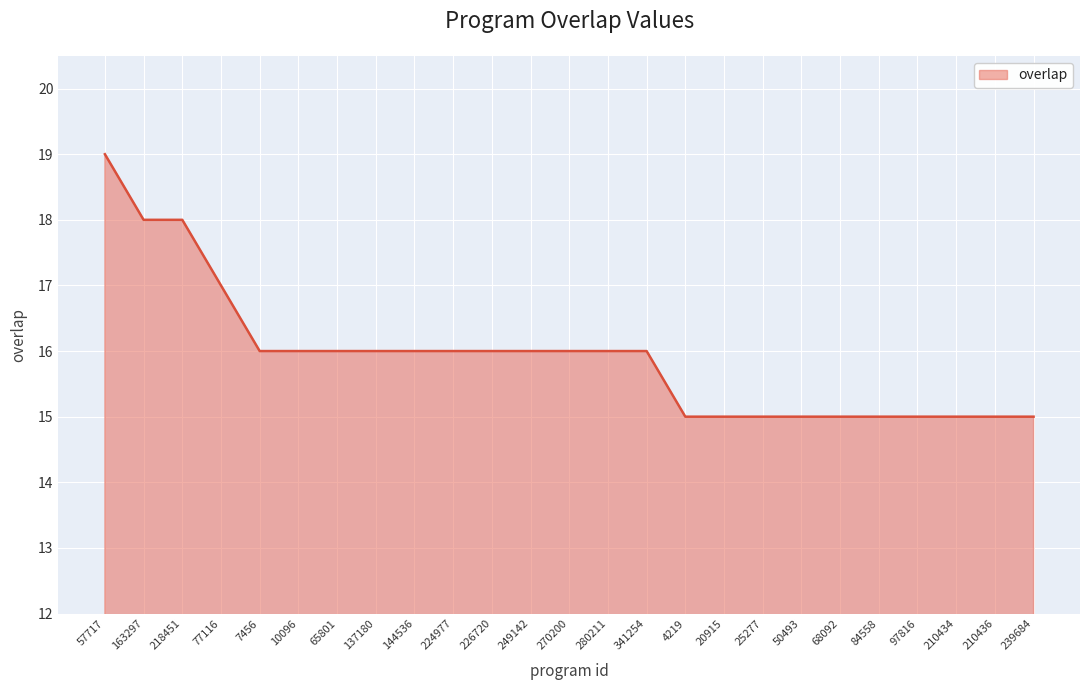

What is the change in value from 163297 to 210436?

-3